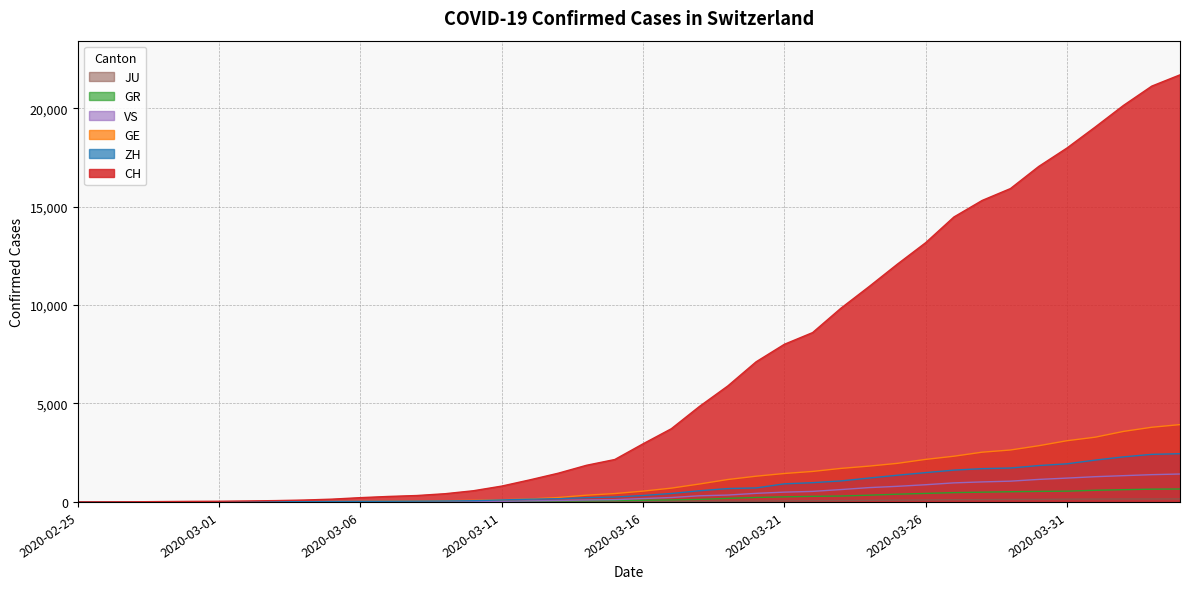

How many data points in JU are above 25?

19